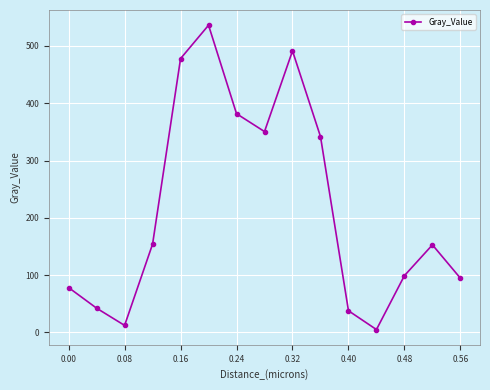

What is the difference between the second highest and minimum values?

486.4